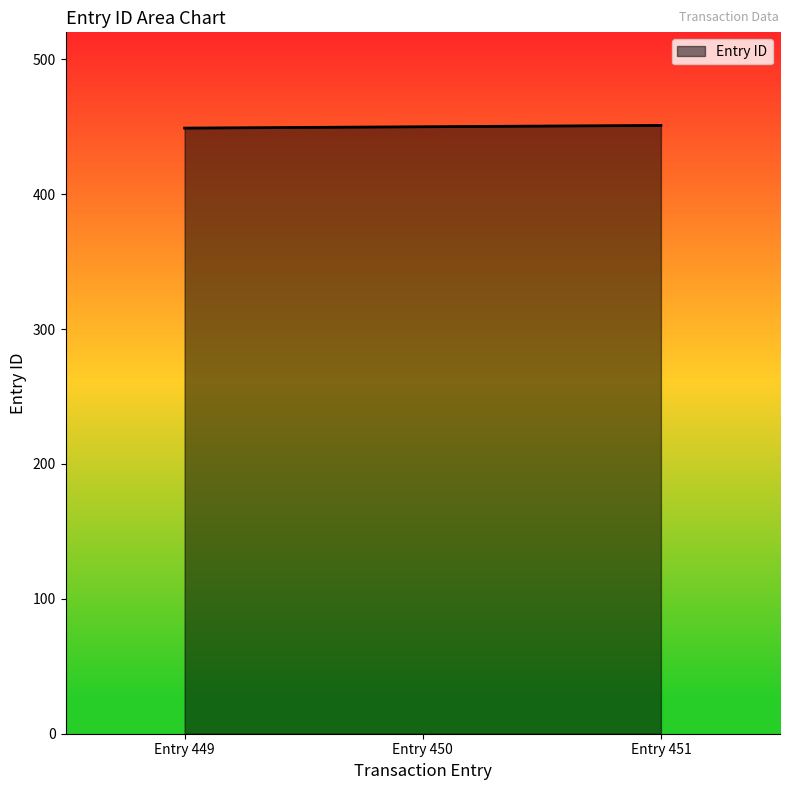

How many values are below 450?

1